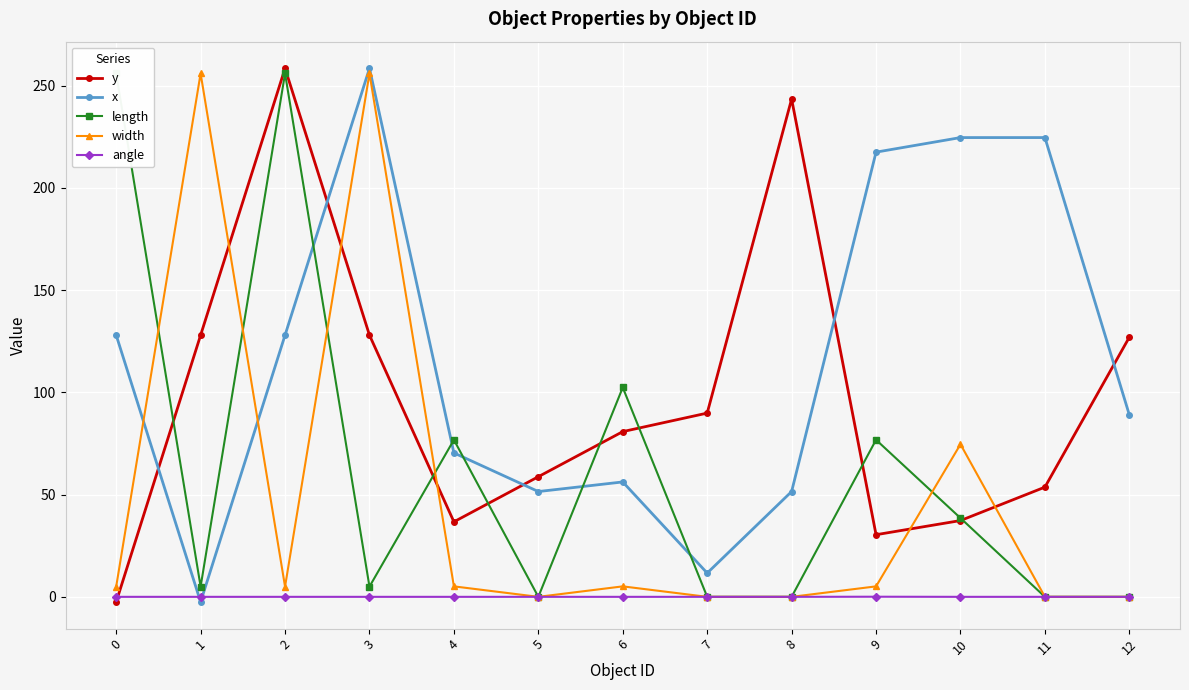

What is the maximum value for angle?

0.1